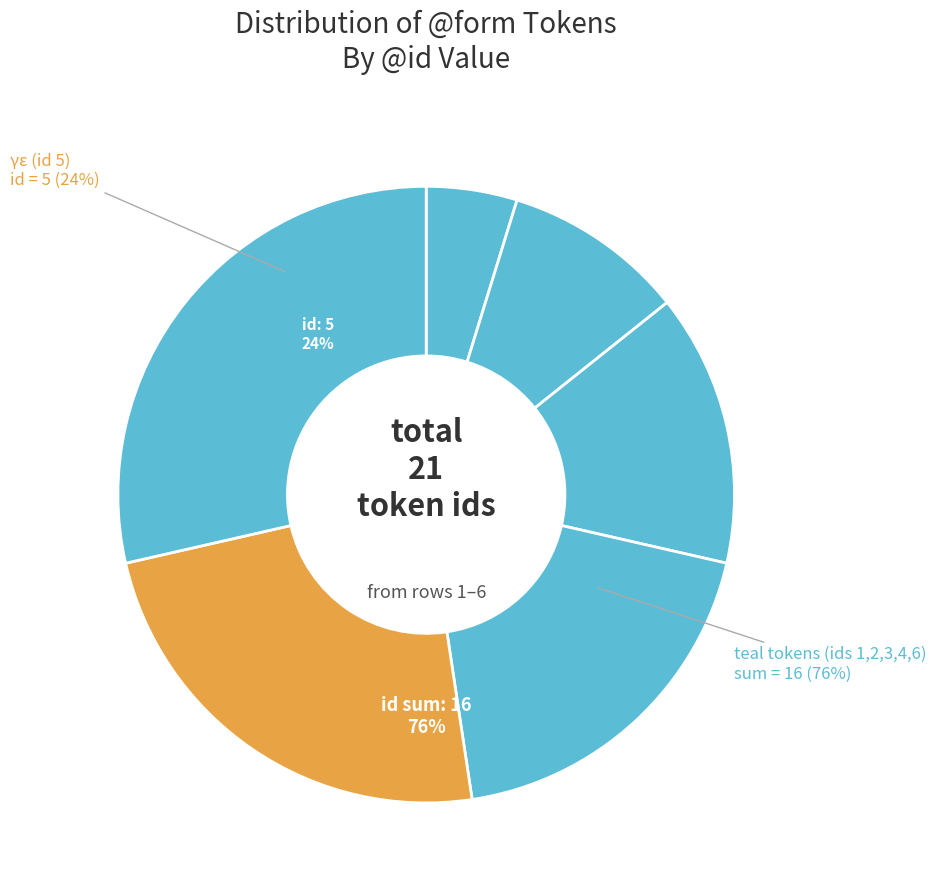

To the nearest percent, what is the difference between the largest and smallest slice percentages?

24%